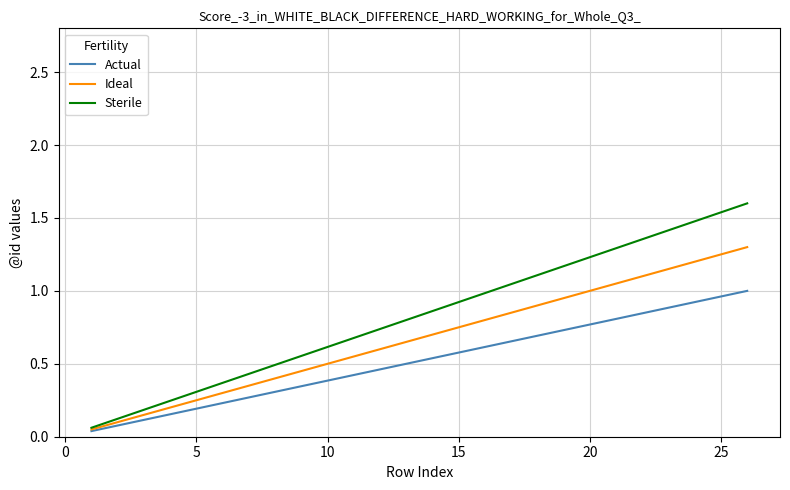

Which series has the largest range (max minus min)?

Sterile